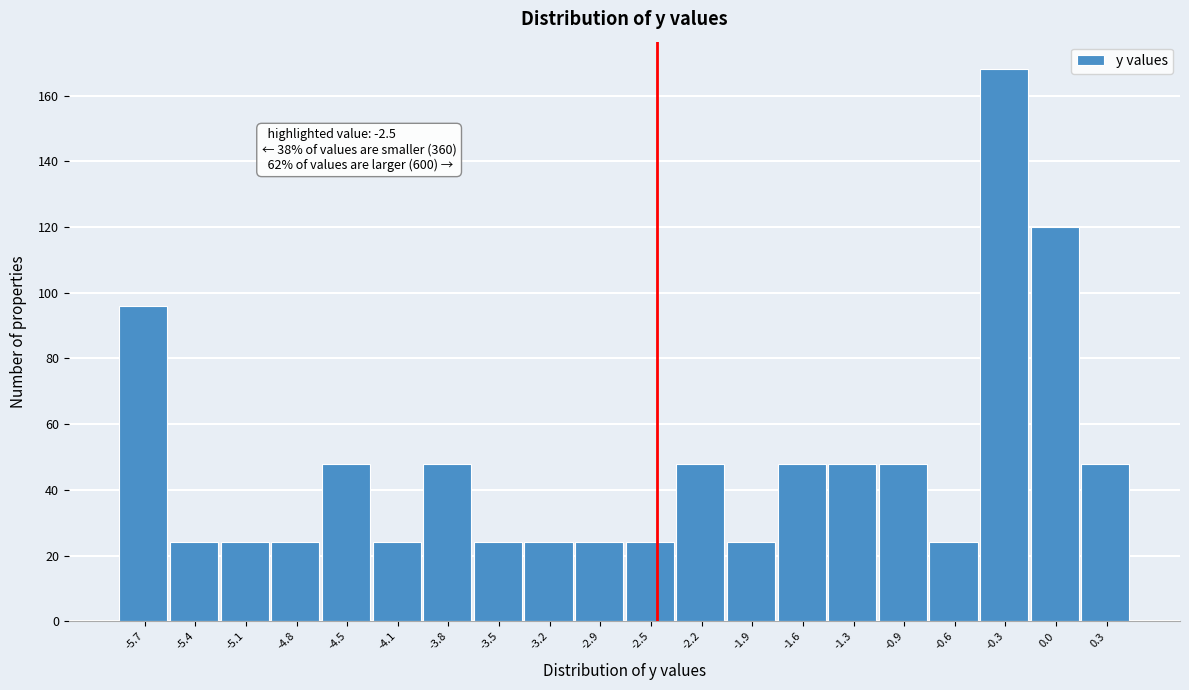

Over which range of the x-axis is the bar tallest?

-0.46 to -0.14